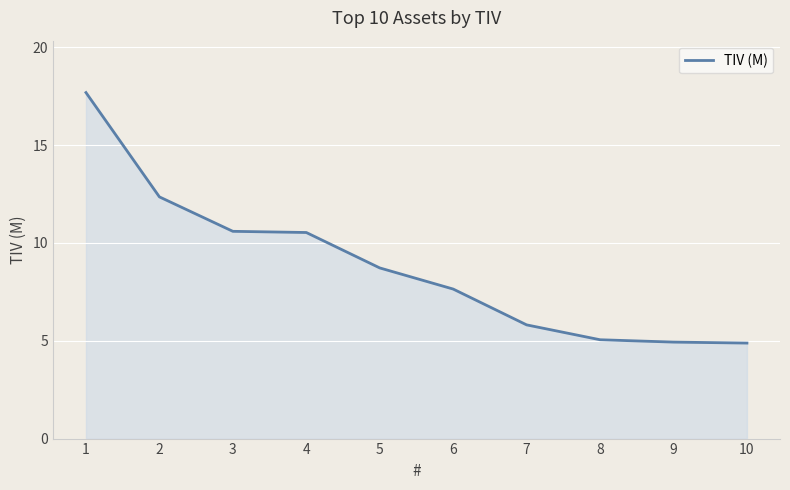

The value at 7 is 9.9. True or false?

False